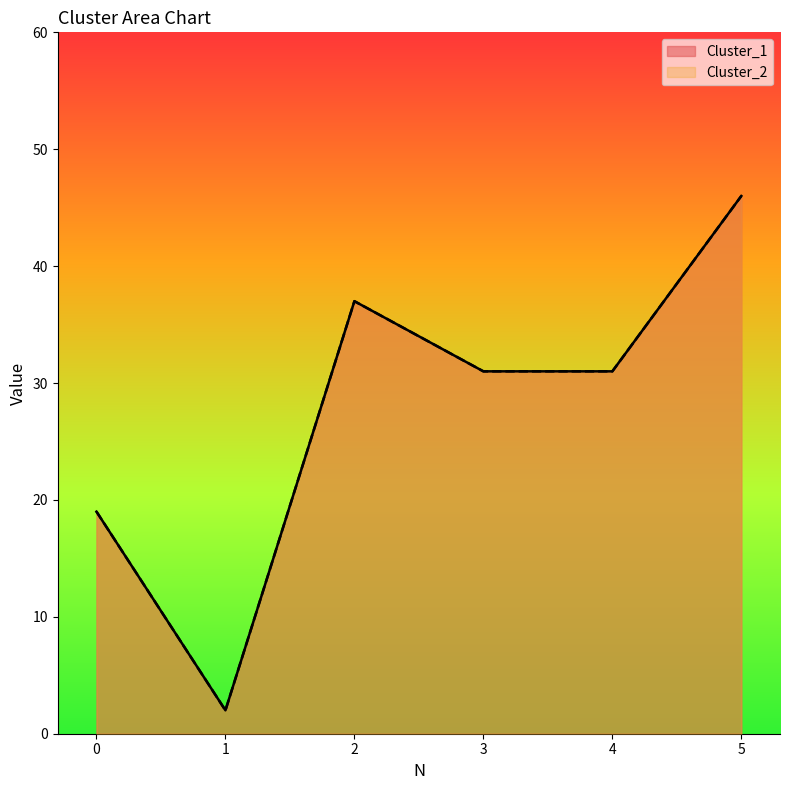

Where does the Cluster_2 series first go above 31?

2